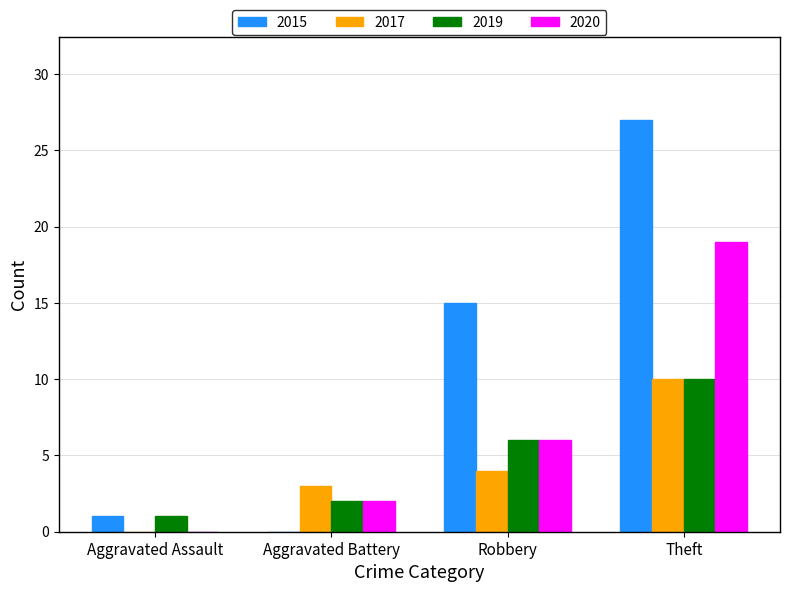

Count the number of data series in this chart.

4